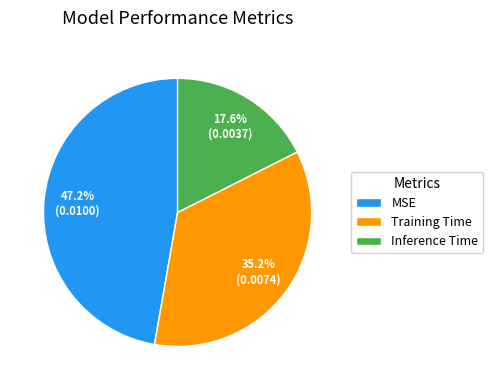

Does MSE represent more than half of the total?

No